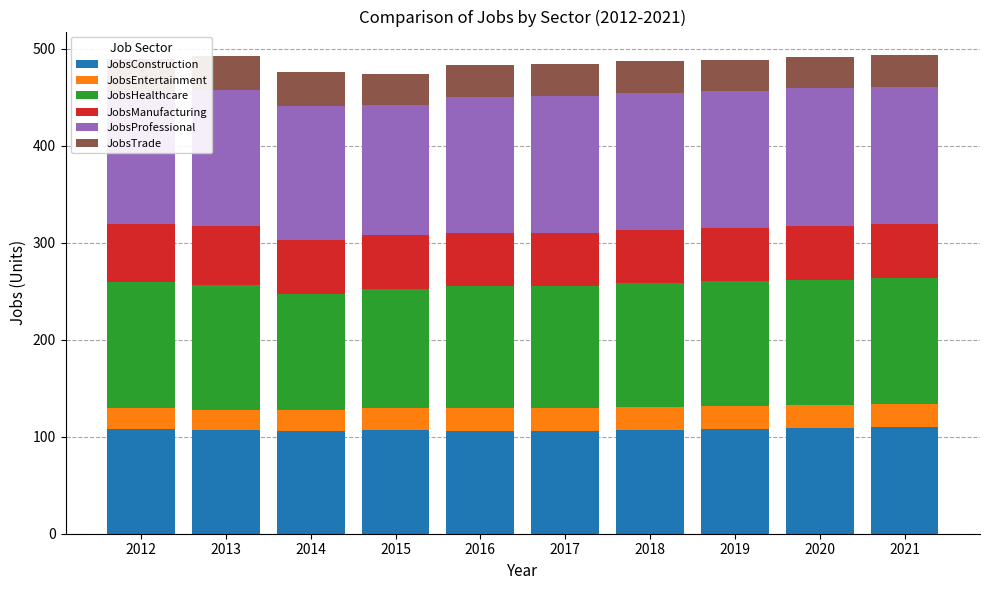

What is the minimum value for JobsConstruction?

106